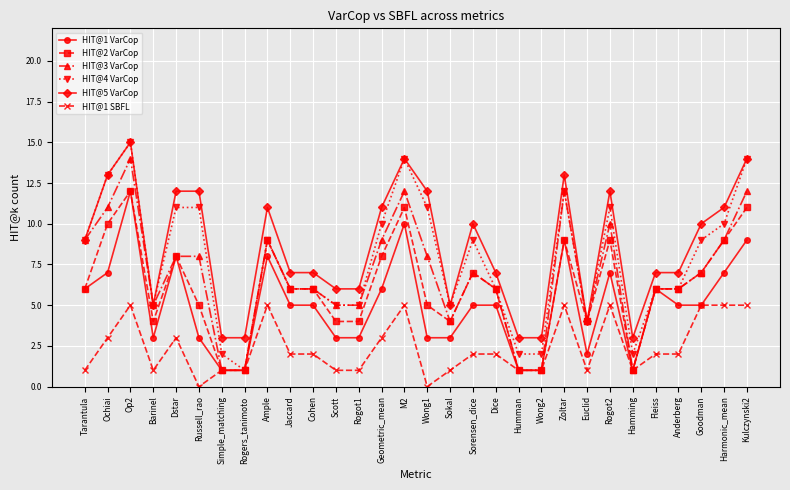

Reading left to right, extract all data points from this chart.

HIT@1 VarCop: 6	7	12	3	8	3	1	1	8	5	5	3	3	6	10	3	3	5	5	1	1	9	2	7	1	6	5	5	7	9
HIT@2 VarCop: 6	10	12	4	8	5	1	1	9	6	6	4	4	8	11	5	4	7	6	1	1	9	4	9	1	6	6	7	9	11
HIT@3 VarCop: 9	11	14	5	8	8	1	1	9	6	6	5	5	9	12	8	4	7	6	1	1	12	4	10	1	6	6	7	9	12
HIT@4 VarCop: 9	13	15	5	11	11	2	1	9	6	6	5	5	10	14	11	5	9	6	2	2	12	4	11	2	6	6	9	10	14
HIT@5 VarCop: 9	13	15	5	12	12	3	3	11	7	7	6	6	11	14	12	5	10	7	3	3	13	4	12	3	7	7	10	11	14
HIT@1 SBFL: 1	3	5	1	3	0	1	1	5	2	2	1	1	3	5	0	1	2	2	1	1	5	1	5	1	2	2	5	5	5